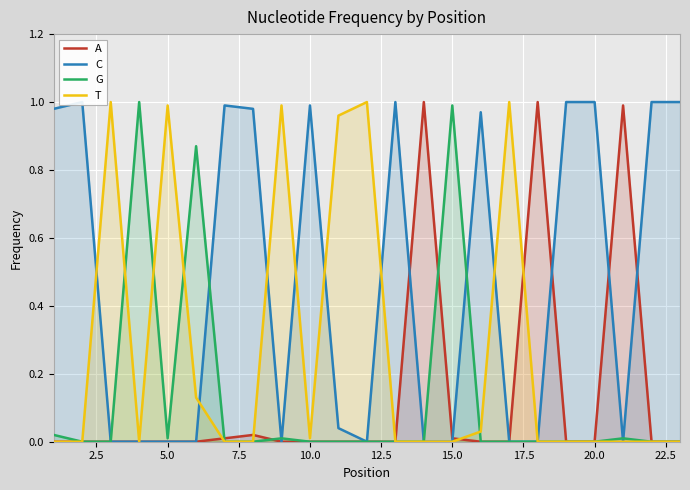

Which series has the largest total across all categories?

C